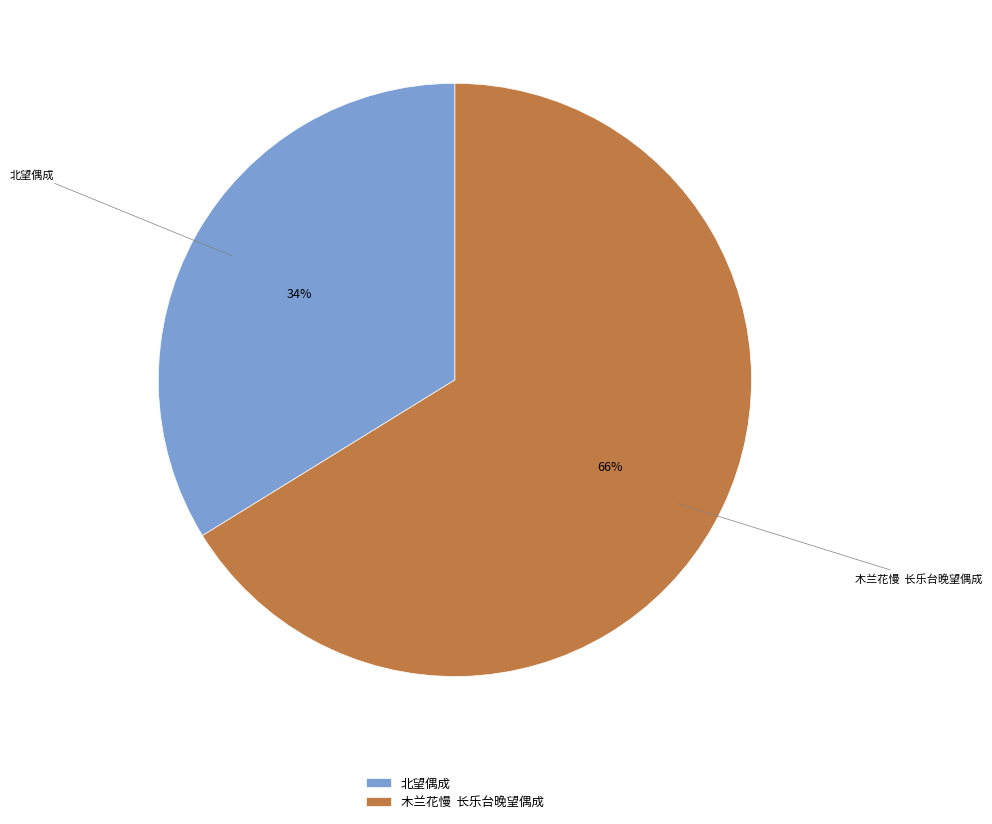

The 木兰花慢 长乐台晚望偶成 slice represents 66% of the pie. True or false?

True